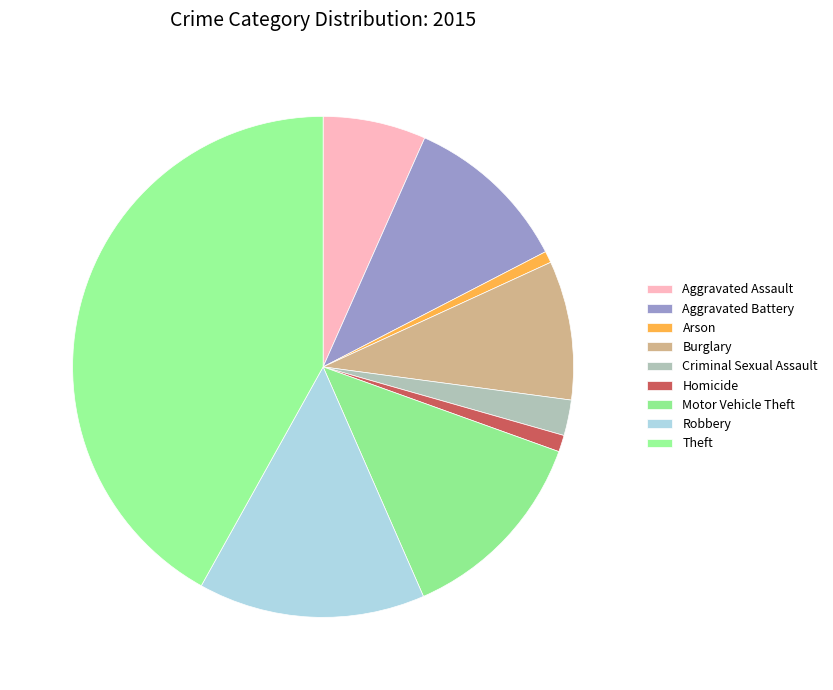

How many slices are in this pie chart?

9